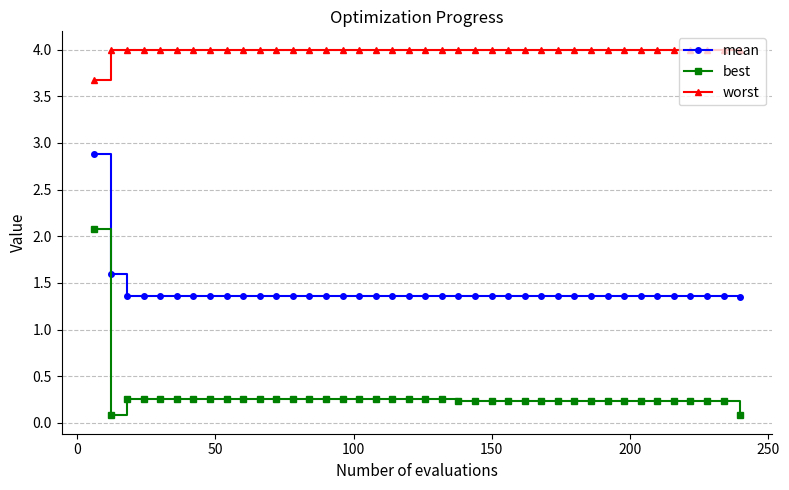

What is the maximum value shown in the chart?

4.0